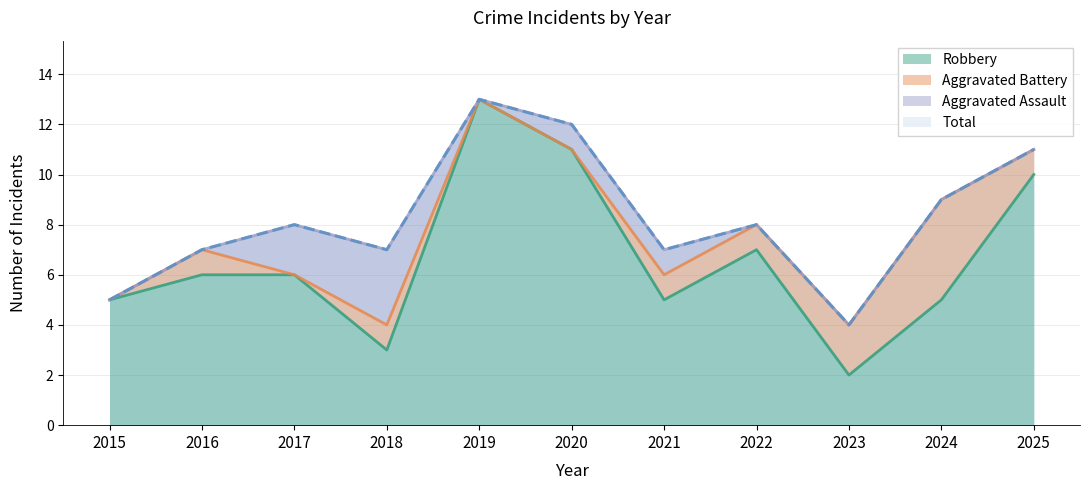

Does the chart display data point markers on the line(s)?

No